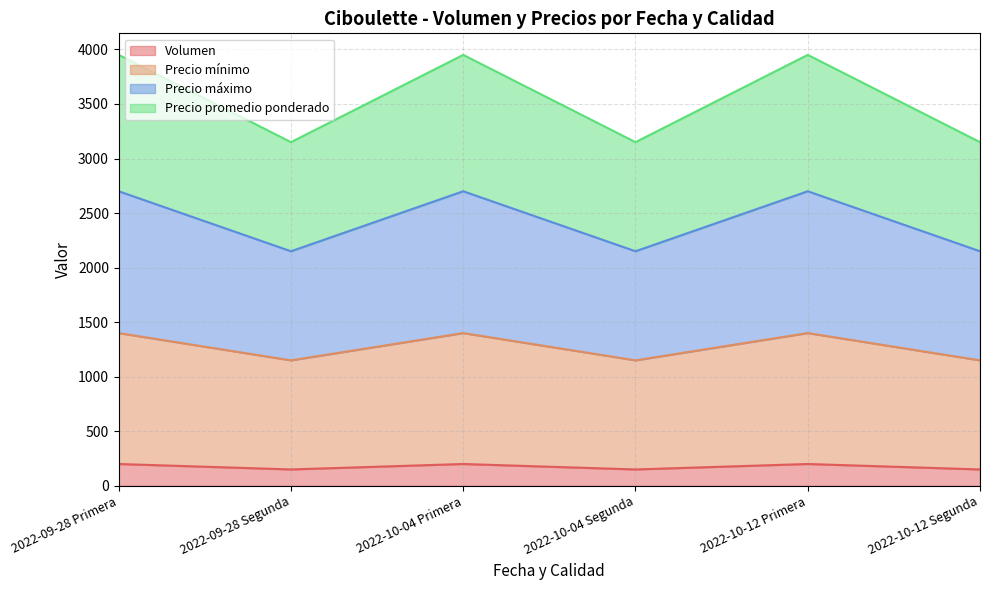

What is the difference between the maximum and minimum values in the Precio máximo series?

550